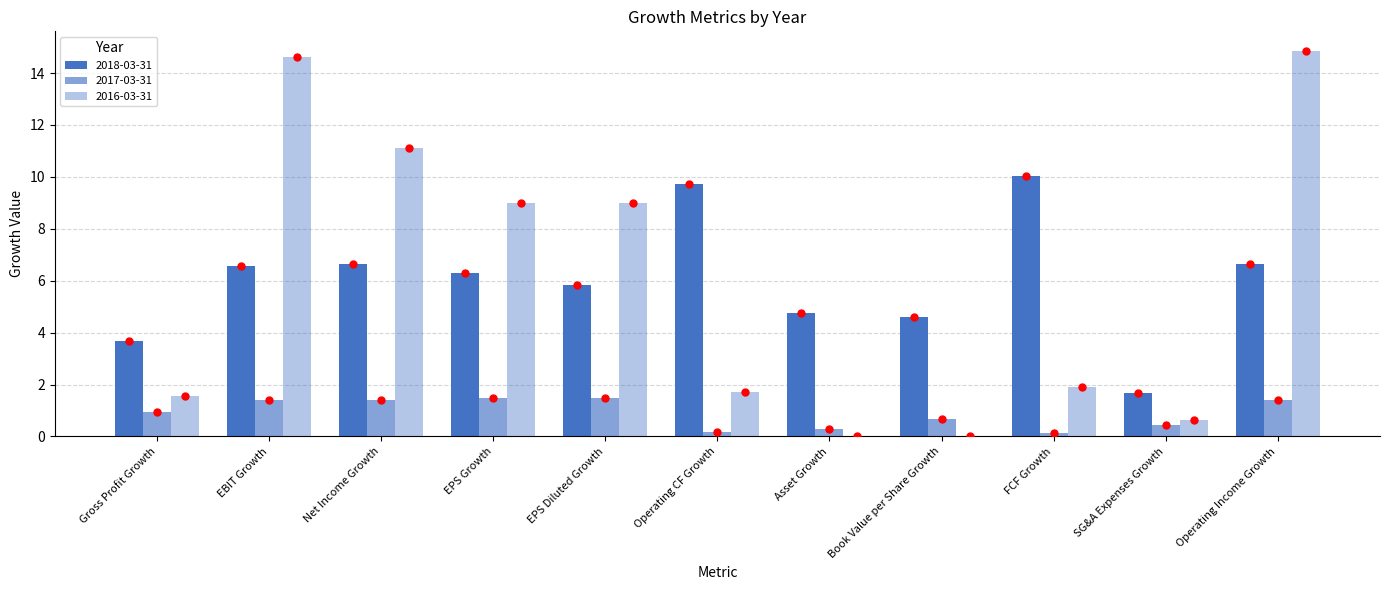

Count the number of data series in this chart.

3